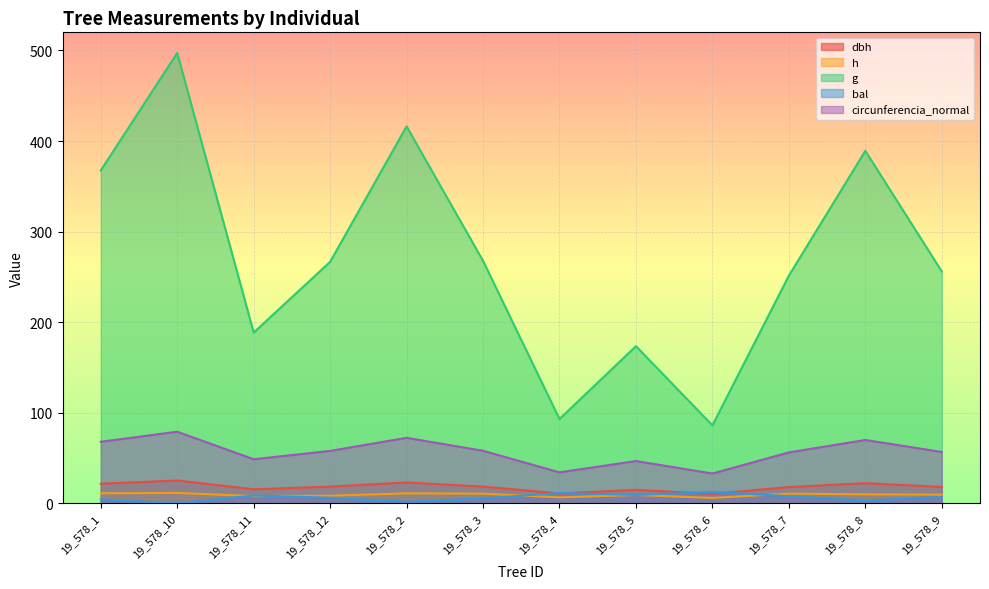

What is the lowest value of the g series?

86.1